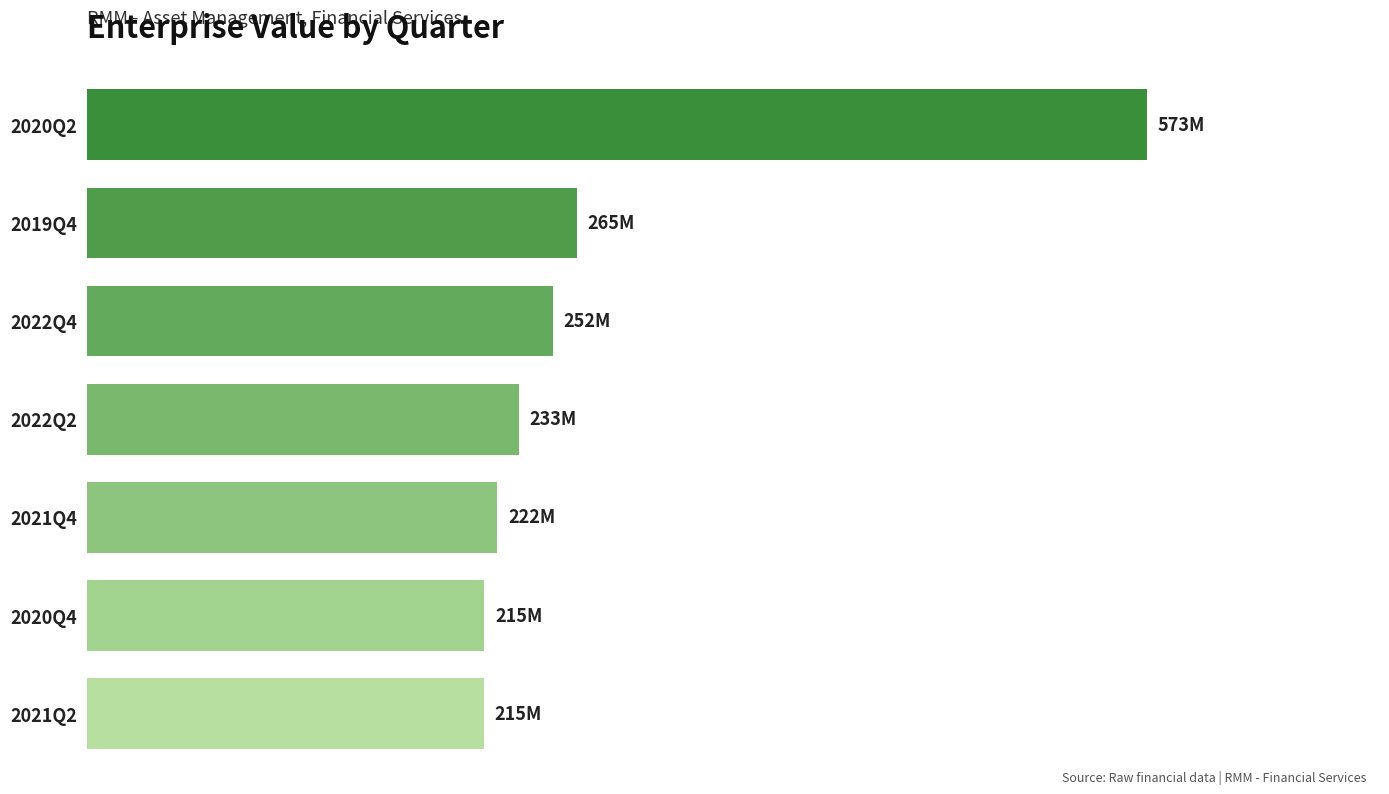

Are the bars horizontal?

Yes